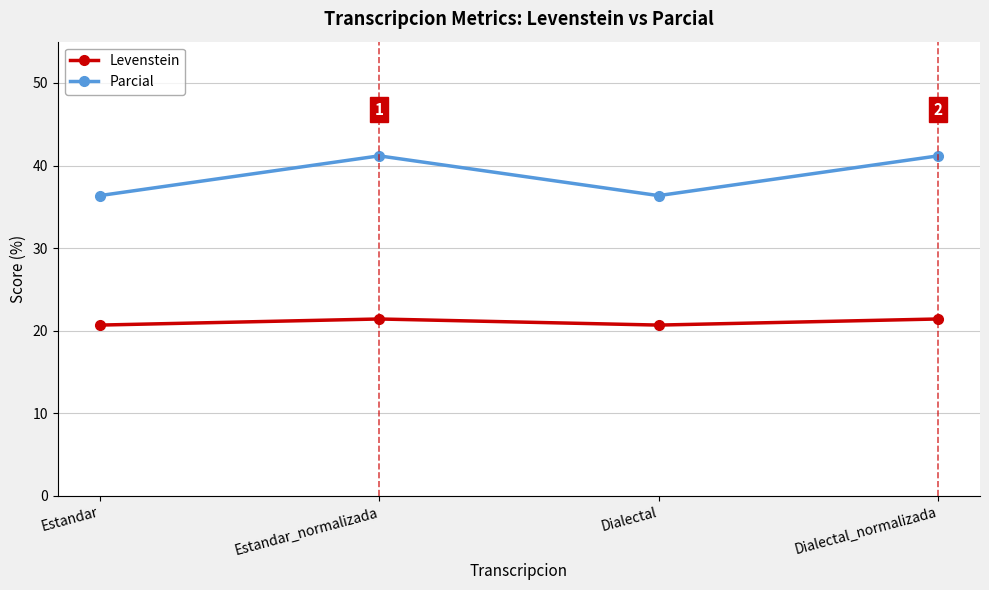

Which series has the largest range (max minus min)?

Parcial